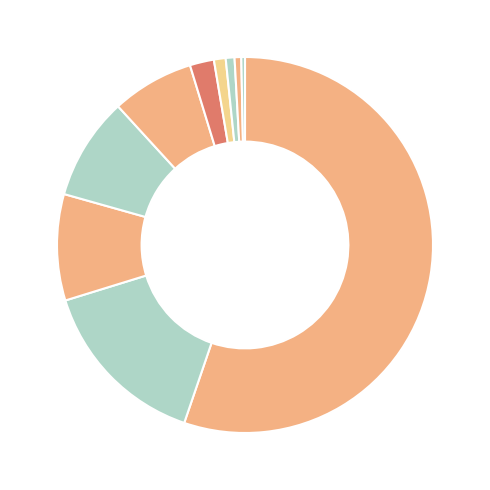

Which category has the biggest portion of the pie?

兴全多维价值混合A